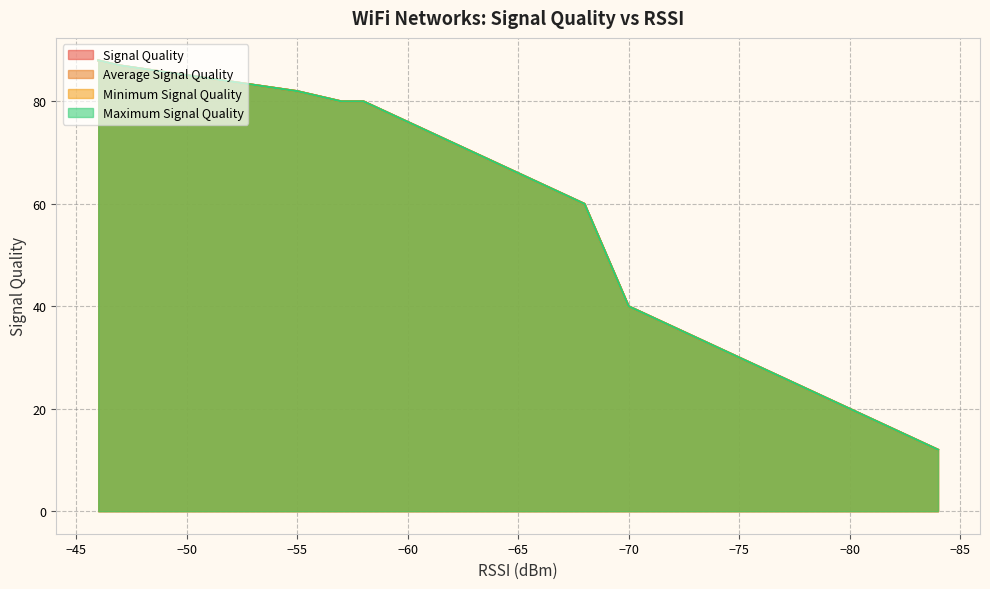

What is the maximum value shown in the chart?

88